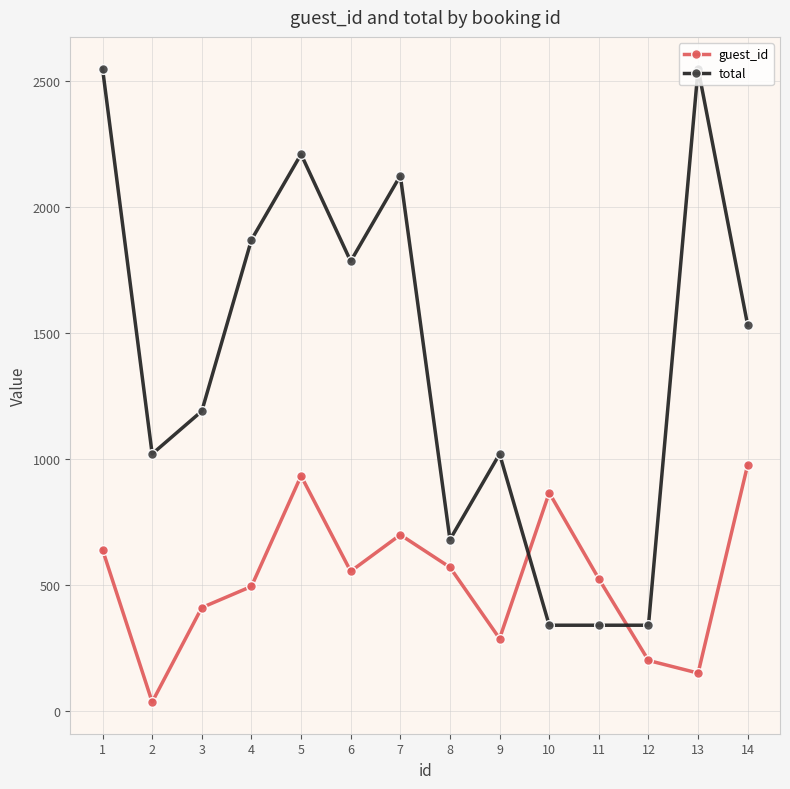

How many lines are shown in the chart?

2